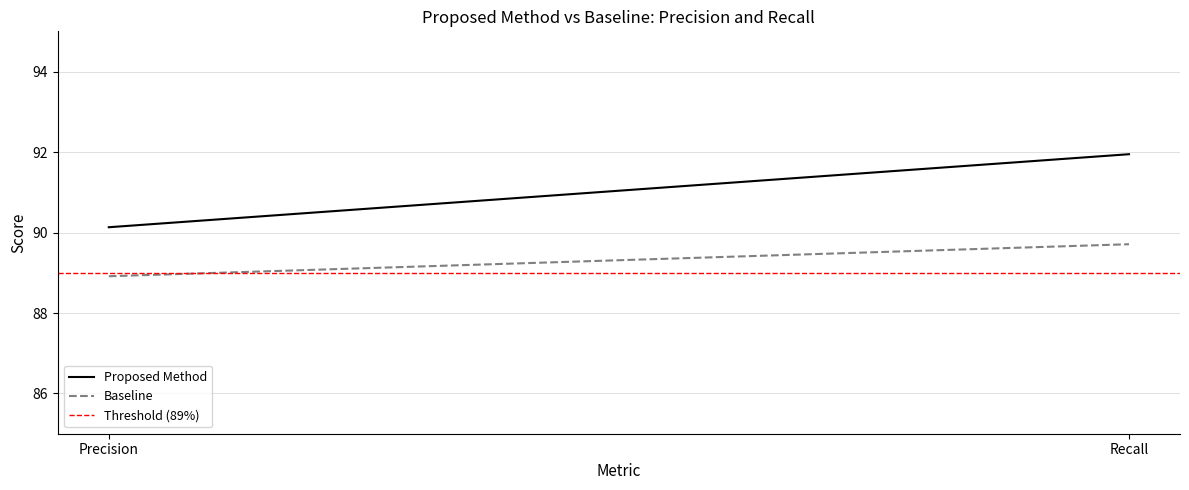

What is the maximum value shown in the chart?

91.9